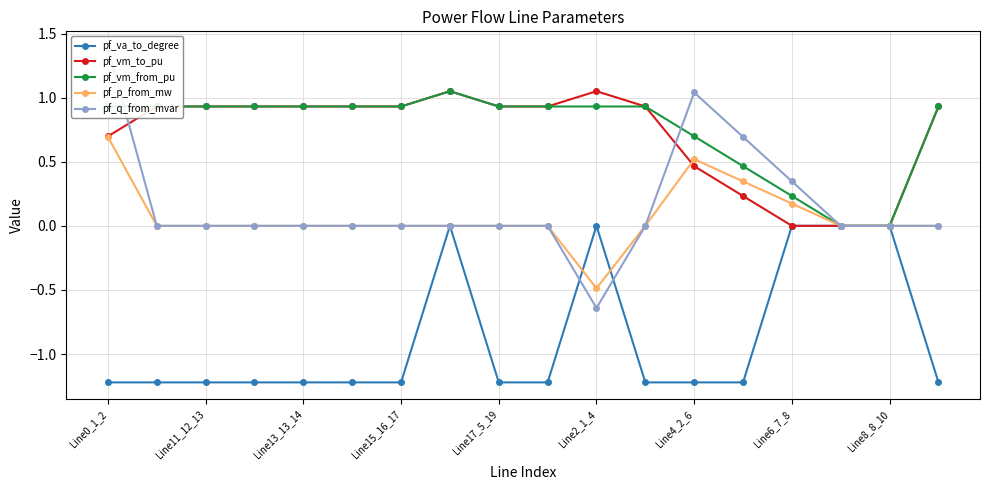

Is the value of pf_p_from_mw at Line11_12_13 greater than the value of pf_vm_from_pu at Line13_13_14?

No